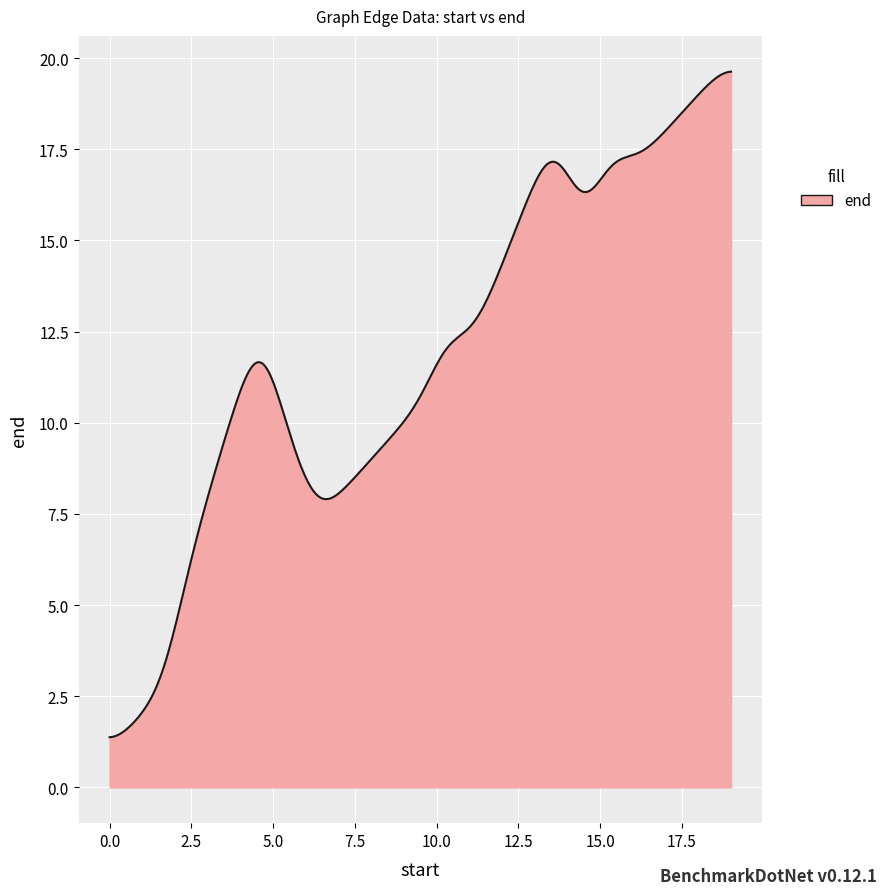

What is the difference between the maximum and minimum values?

18.3